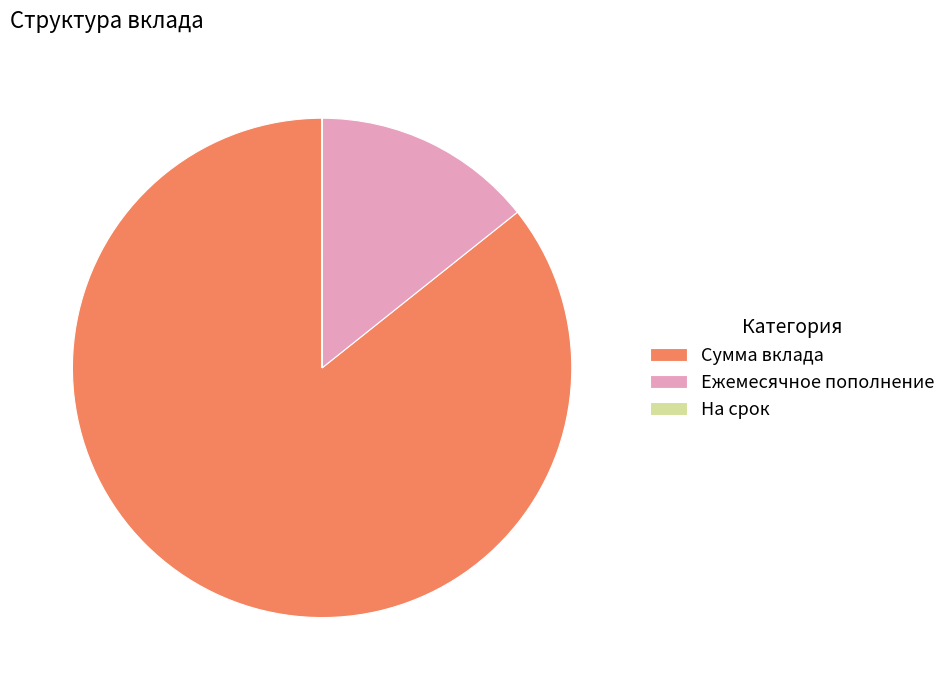

Is it true that Сумма вклада is 95% of the pie?

False